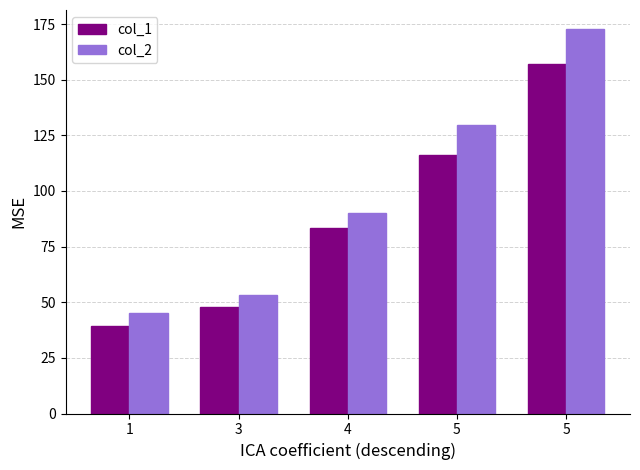

Are the bars grouped side by side (vs. stacked)?

Yes